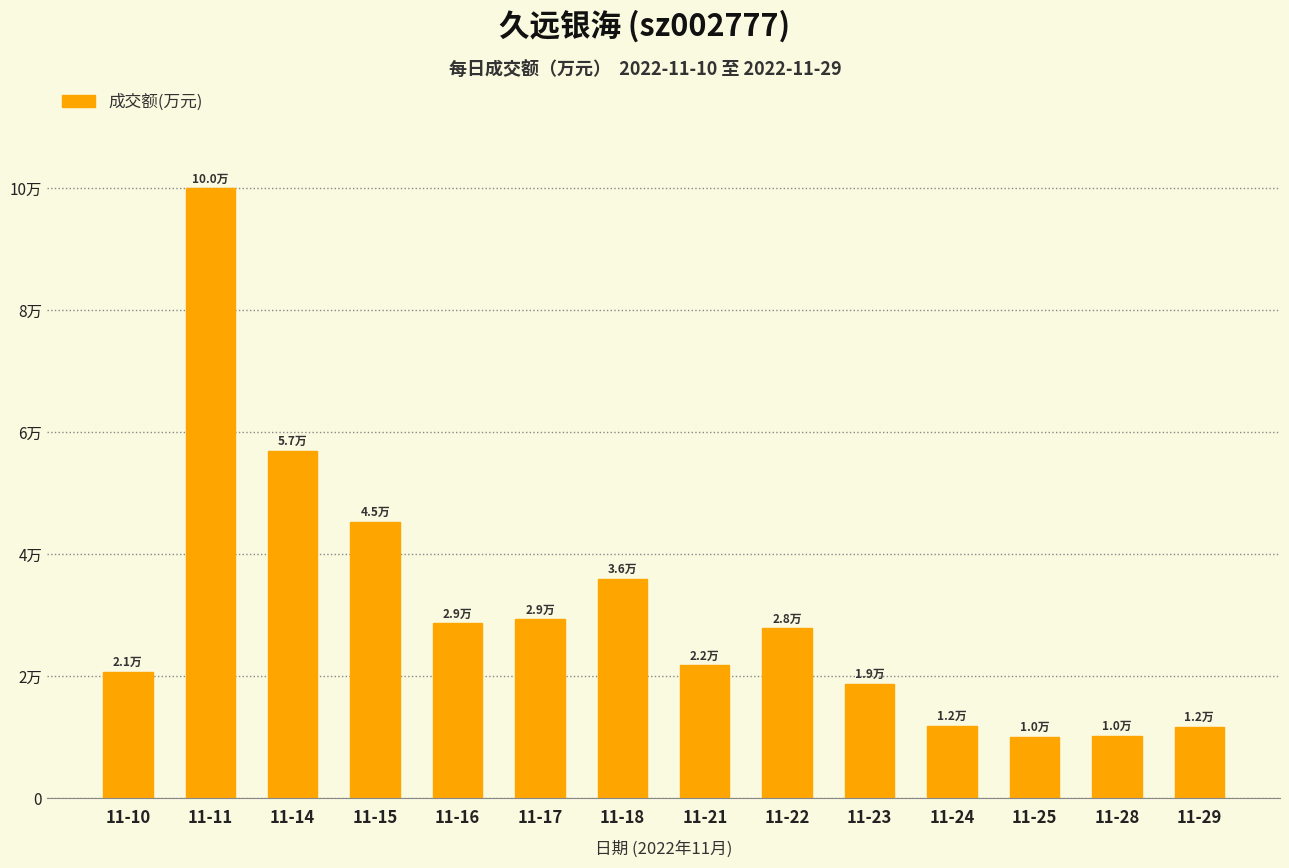

Reading left to right, extract all data points from this chart.

20708	99978	56906	45246	28630	29255	35956	21733	27782	18708	11826	10014	10189	11628